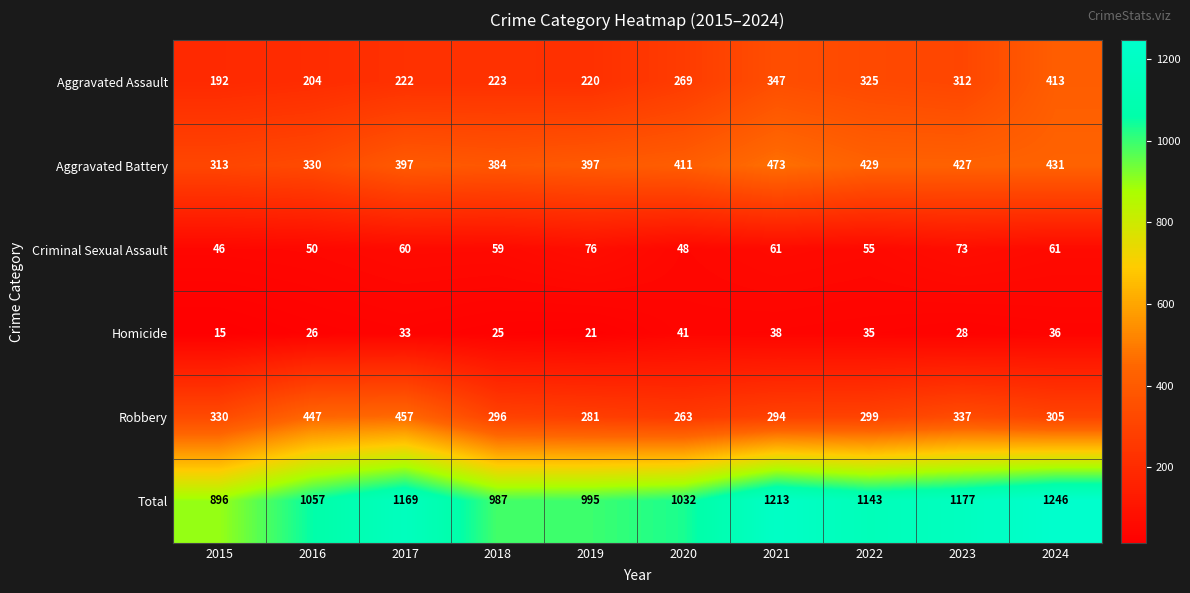

Which series has the widest spread of values?

Total